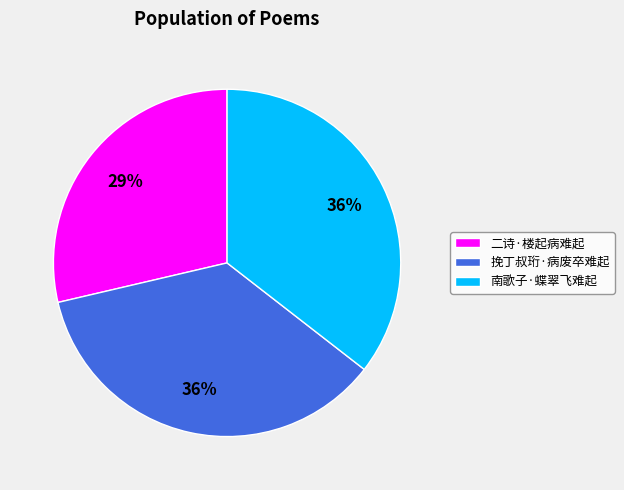

What is the smallest slice in the pie chart?

二诗·楼起病难起